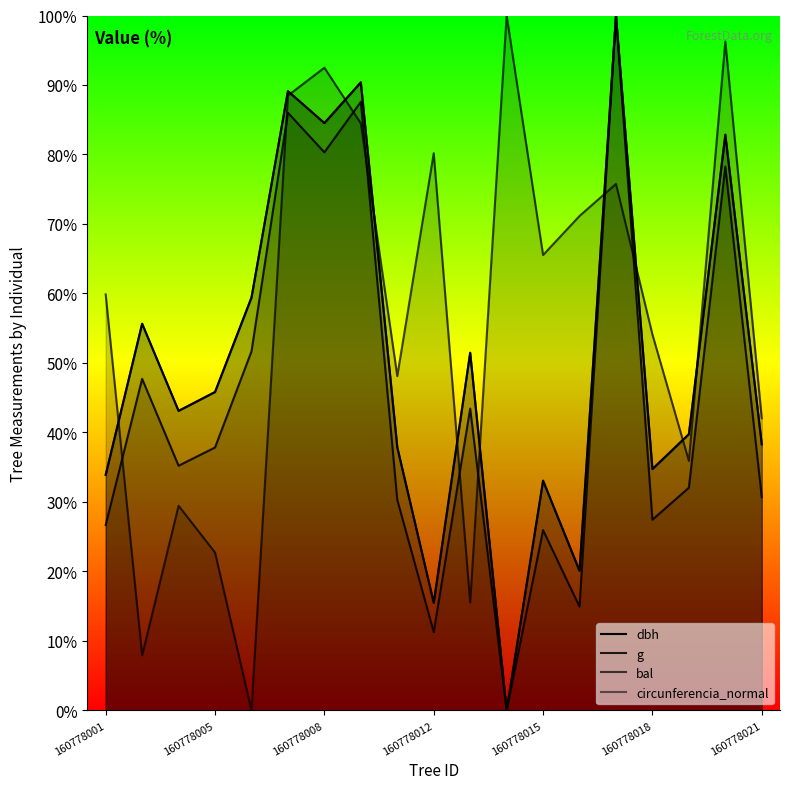

True or false: dbh has more than 2 interior local peaks.

True